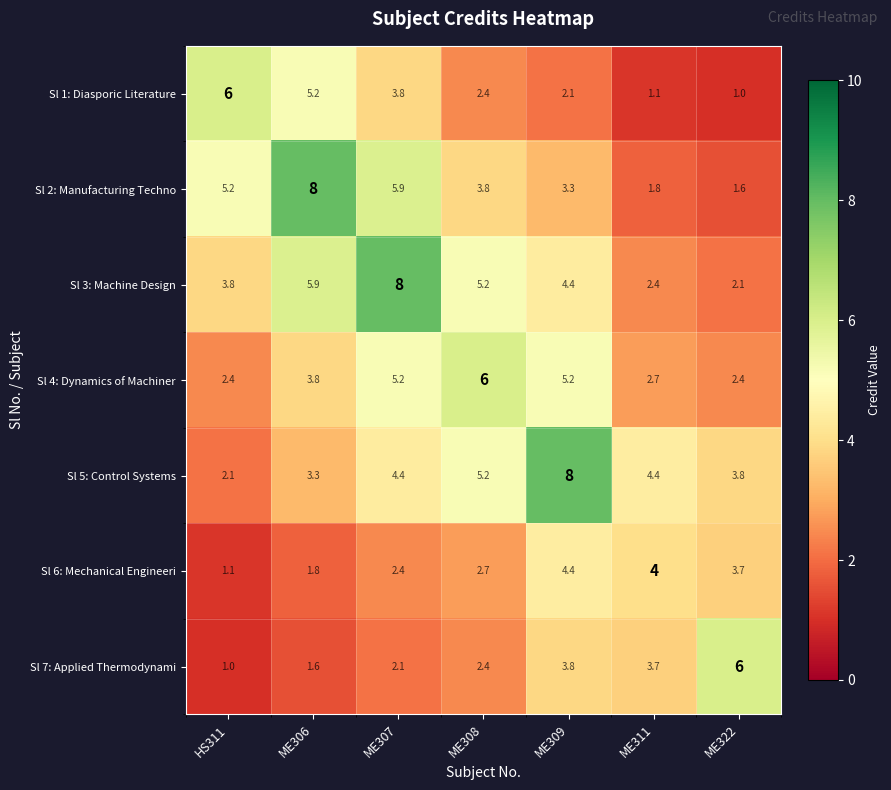

What is the minimum value shown in the chart?

1.0